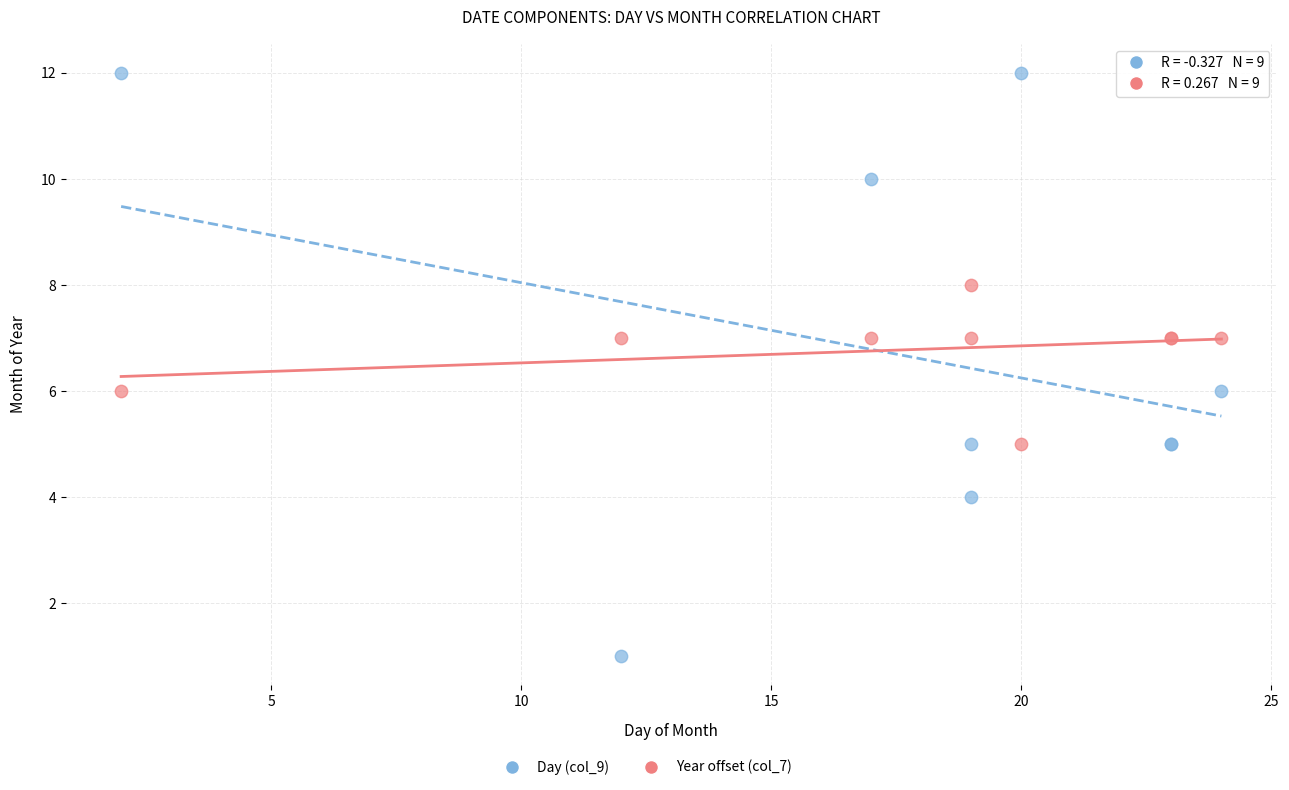

Which series reaches the minimum Y coordinate?

Day (col_9)